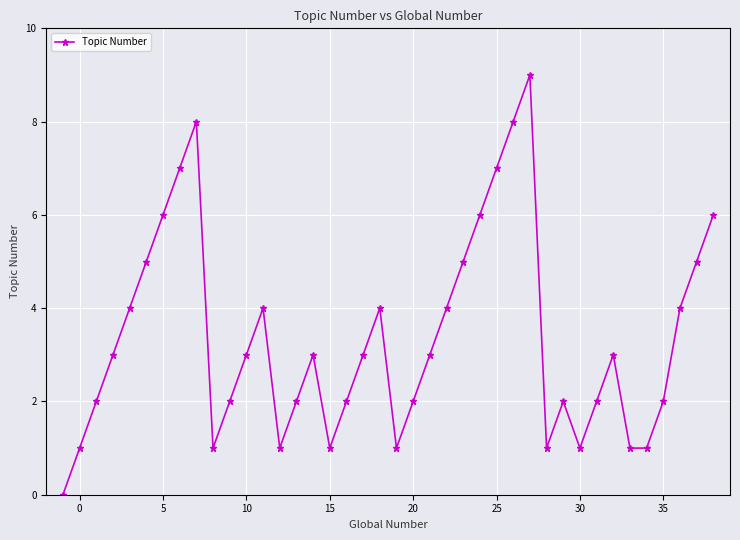

Does the chart display data point markers on the line(s)?

Yes